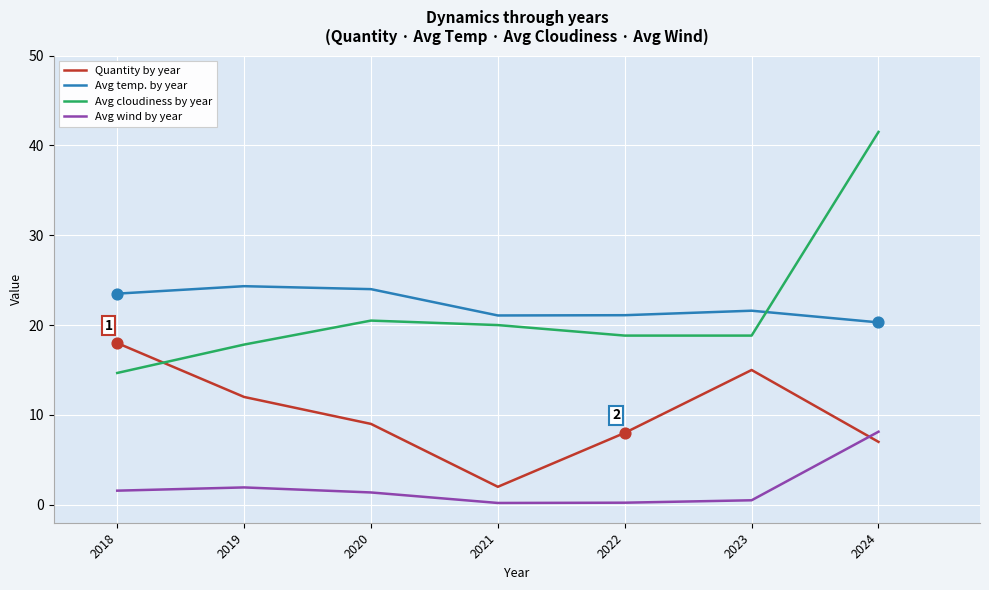

Which series has the largest total across all categories?

Avg temp. by year